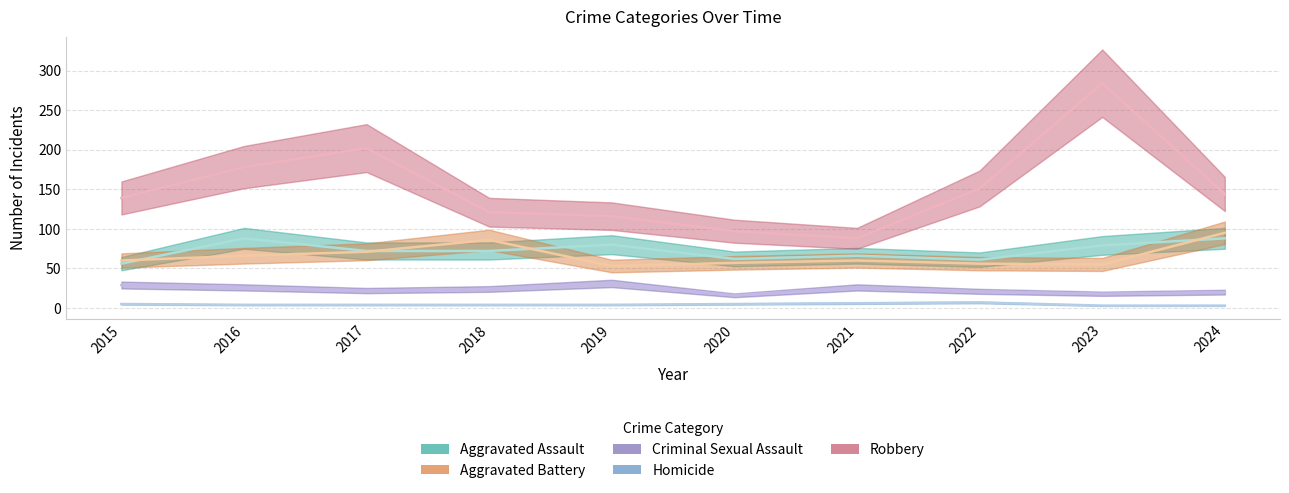

What are all the series names shown in the legend?

Aggravated Assault, Aggravated Battery, Criminal Sexual Assault, Homicide, Robbery